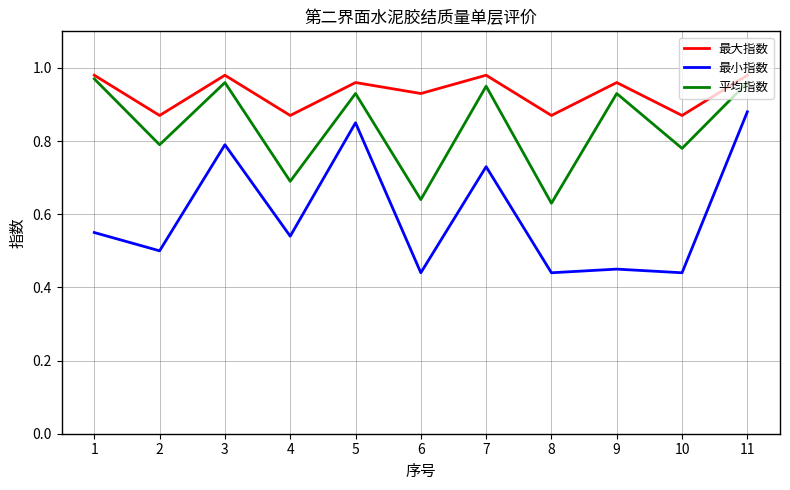

Rank the series by their average value, from highest to lowest.

最大指数, 平均指数, 最小指数